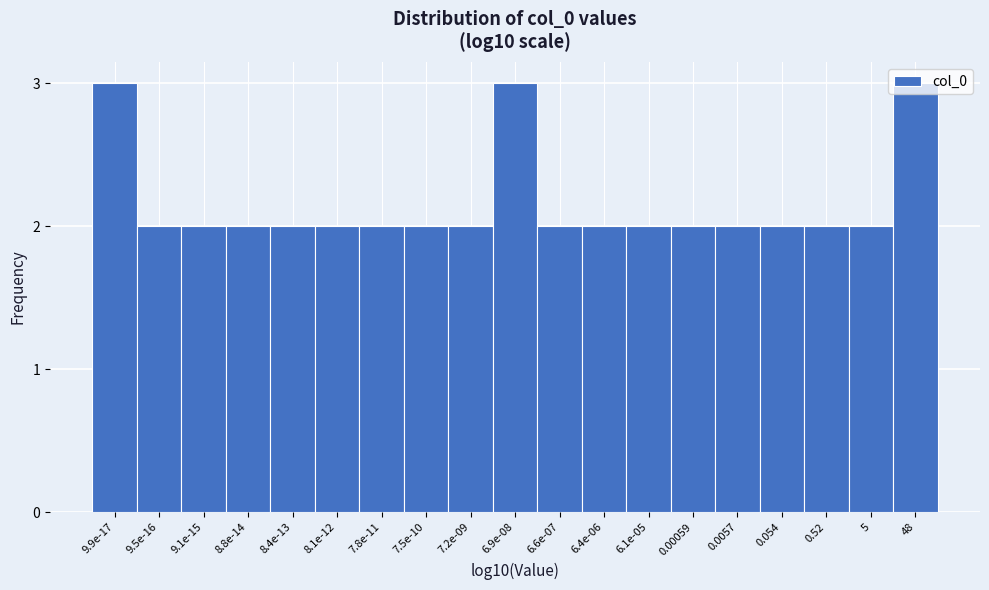

What is the sum of the values at 9.1e-15 and 8.4e-13?

4